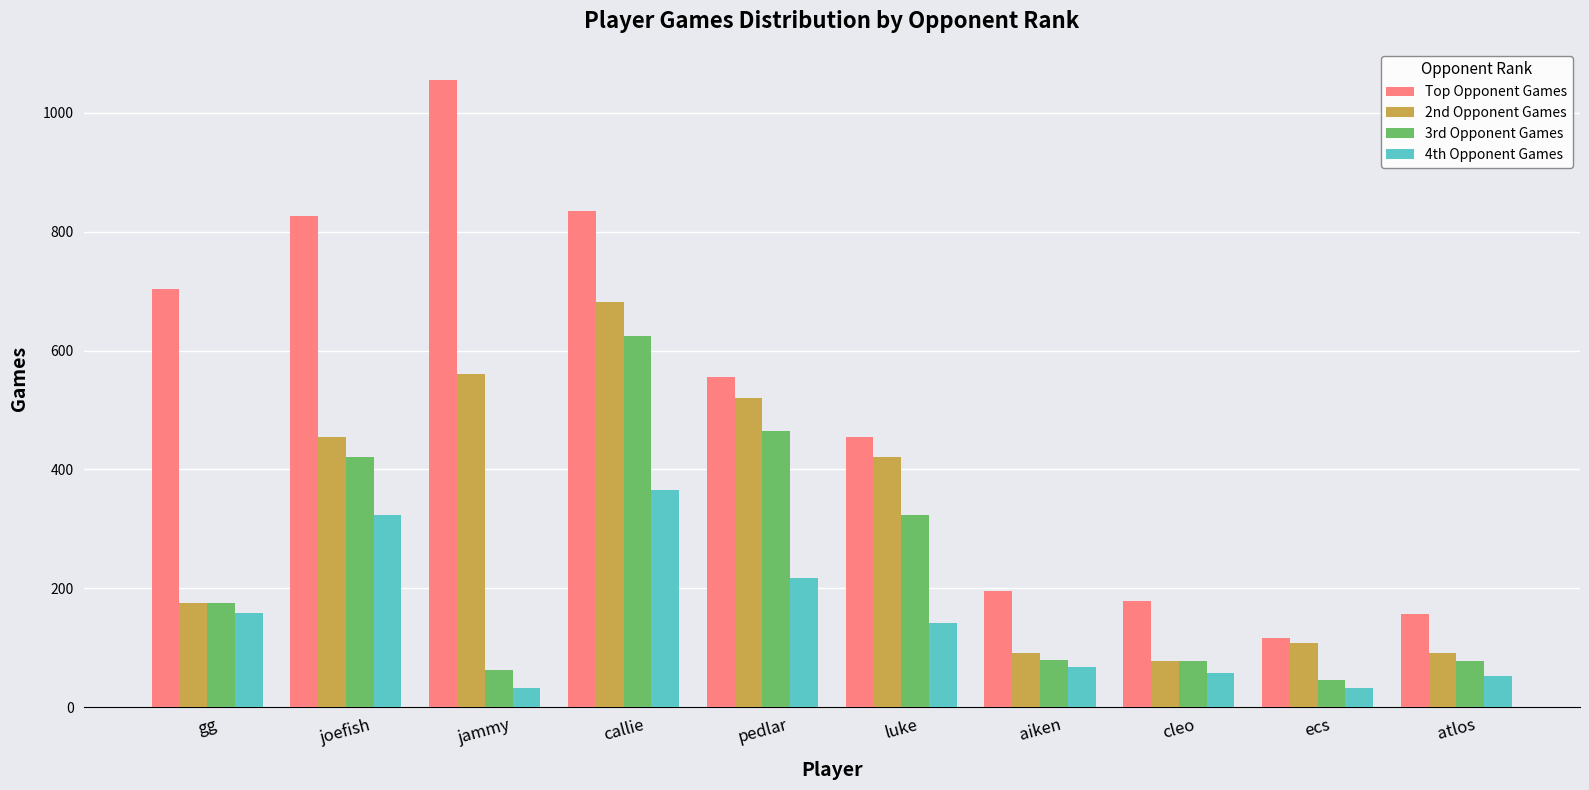

Rank the series at atlos from lowest to highest value.

4th Opponent Games, 3rd Opponent Games, 2nd Opponent Games, Top Opponent Games